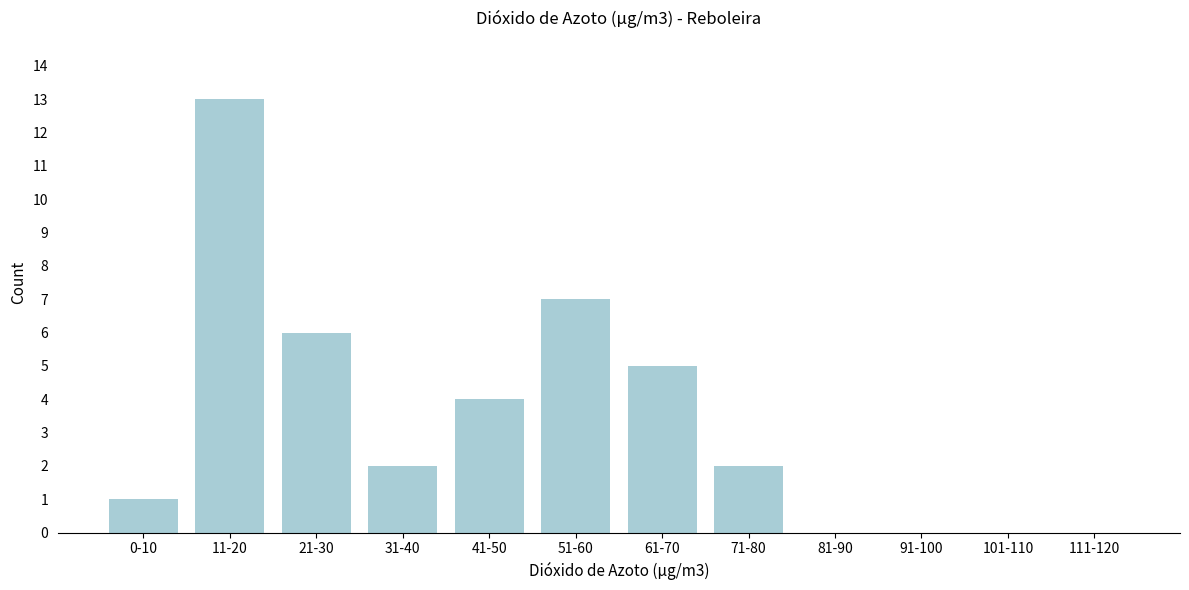

Reading left to right, list all the values displayed in this chart.

0-10=1	11-20=13	21-30=6	31-40=2	41-50=4	51-60=7	61-70=5	71-80=2	81-90=0	91-100=0	101-110=0	111-120=0